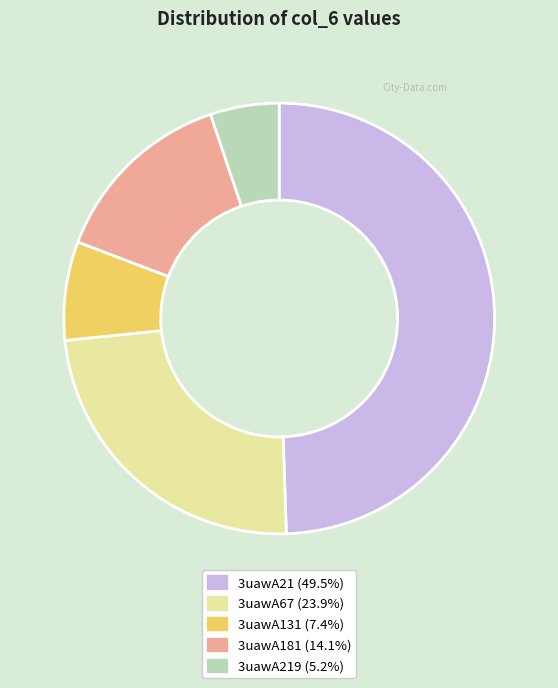

Does any single category account for the majority?

No